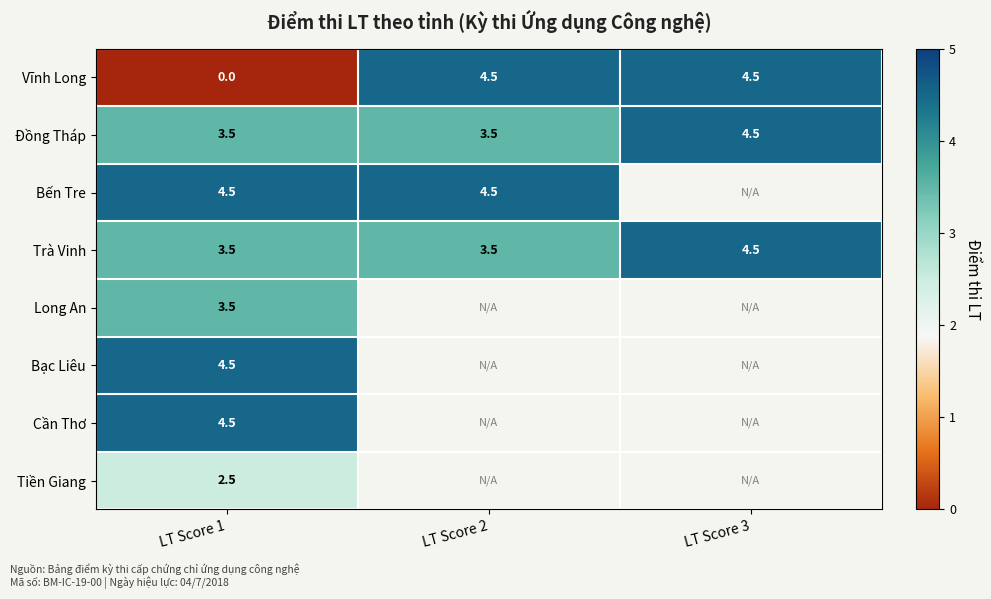

What is the difference between the maximum and minimum values in the Vĩnh Long series?

4.5